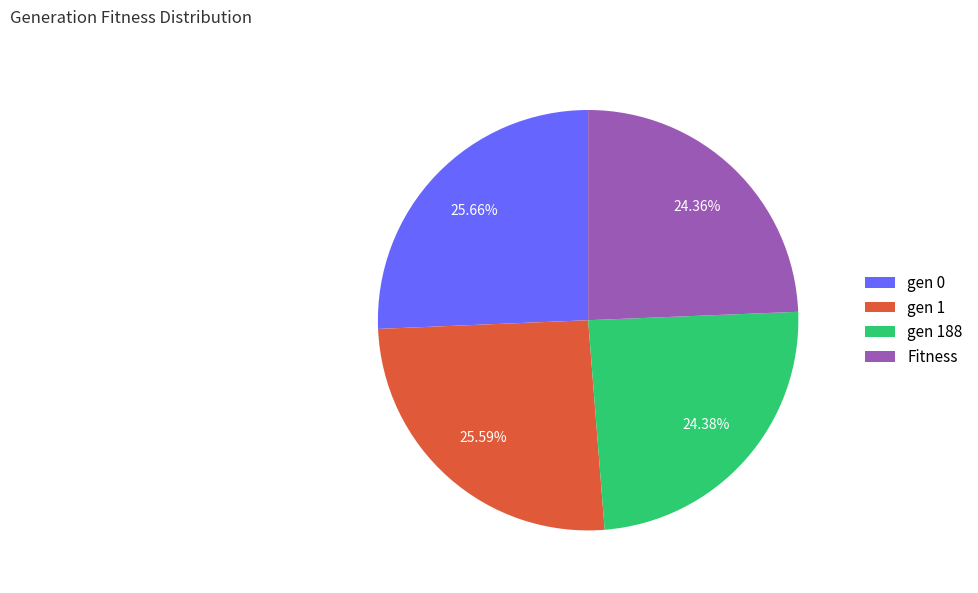

Combined, do gen 0 and gen 1 account for over 50%?

Yes